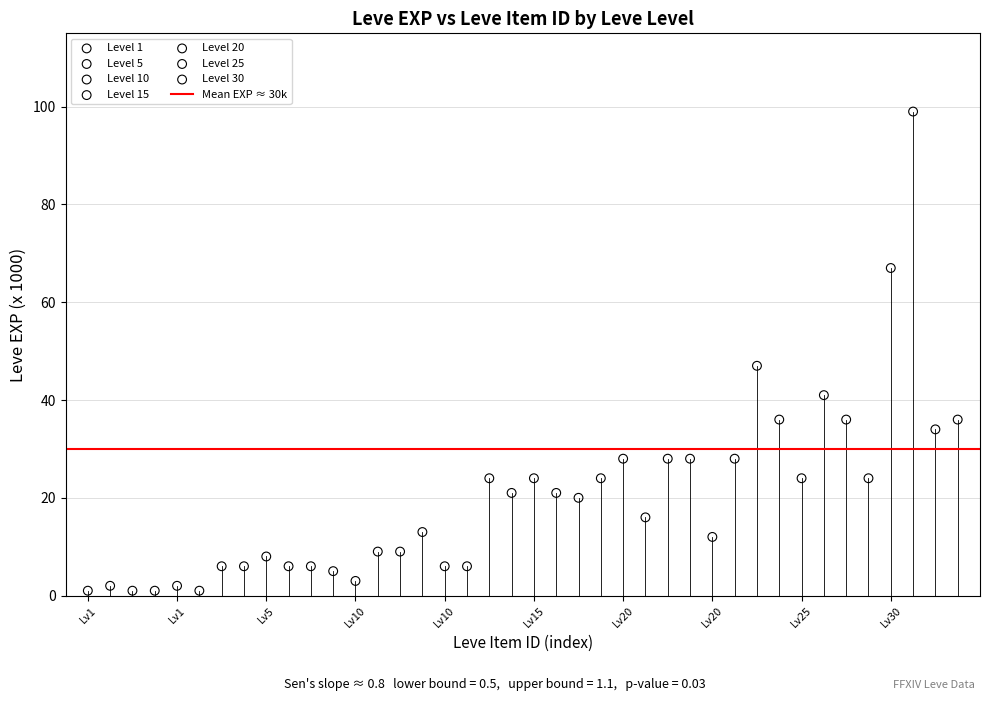

Which series has the widest spread of Y values?

Level 30